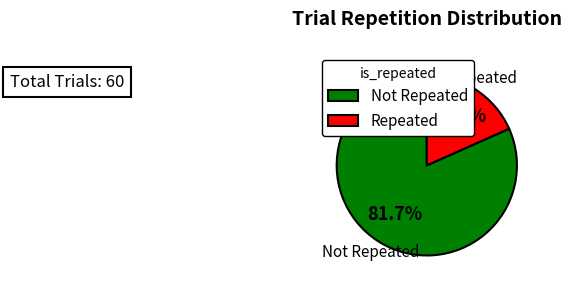

What is the total percentage of Repeated and Not Repeated?

100.0%